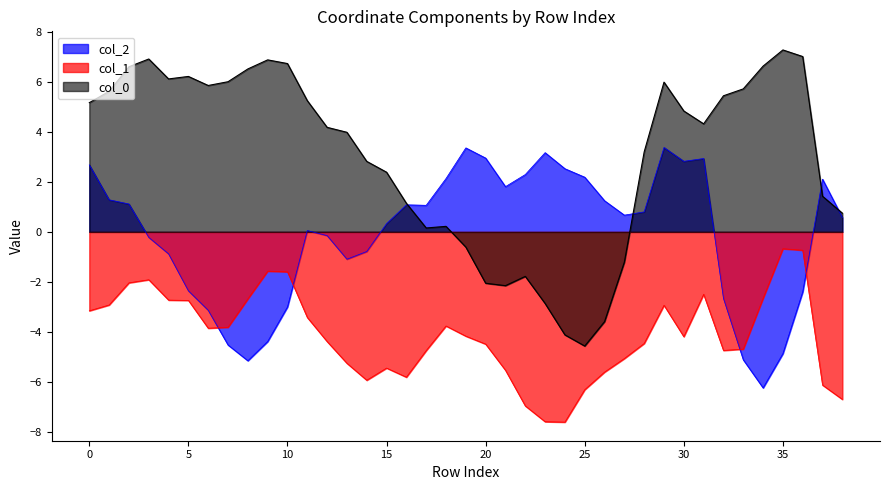

What is the minimum value for col_0?

-4.6